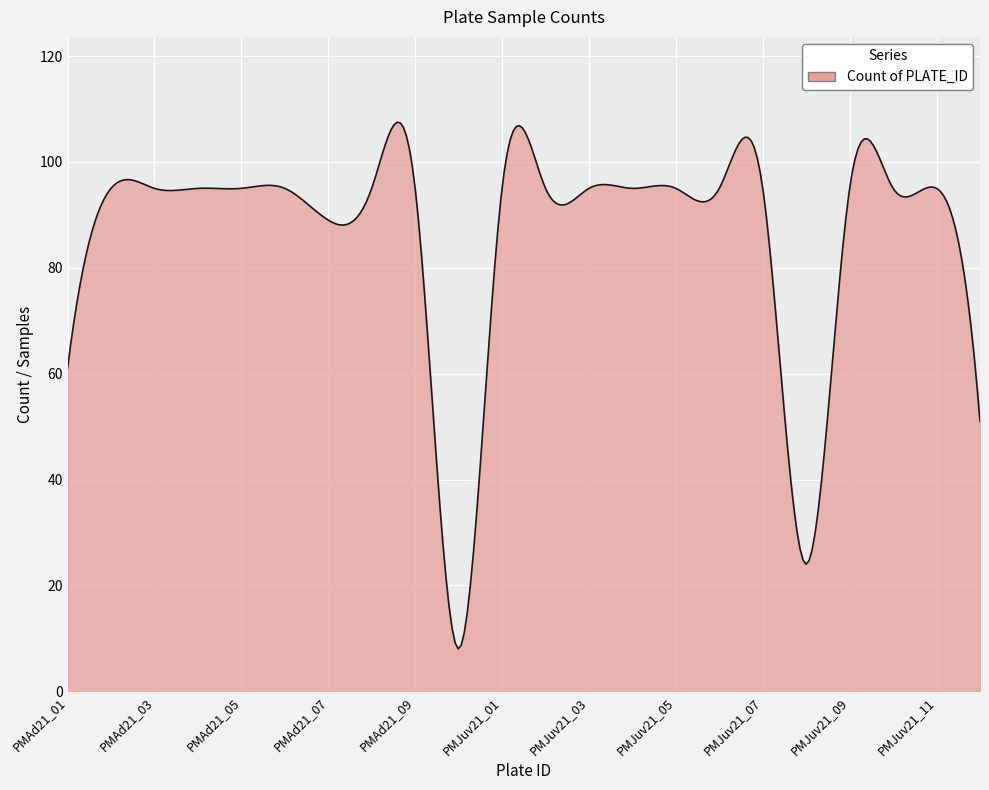

What is the greatest value displayed?

107.5